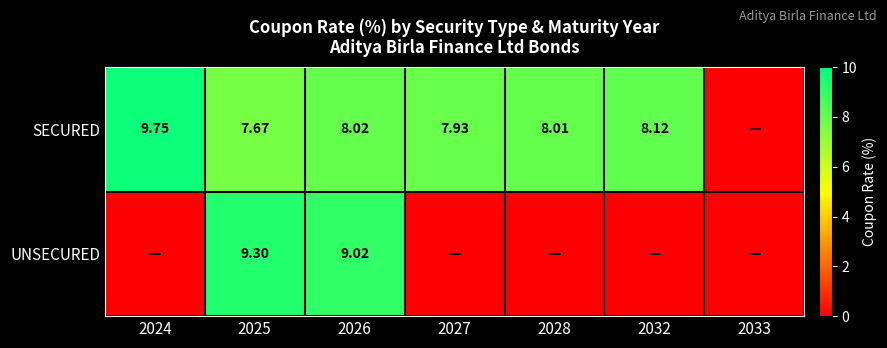

Where is UNSECURED nearest to the value 4?

2024